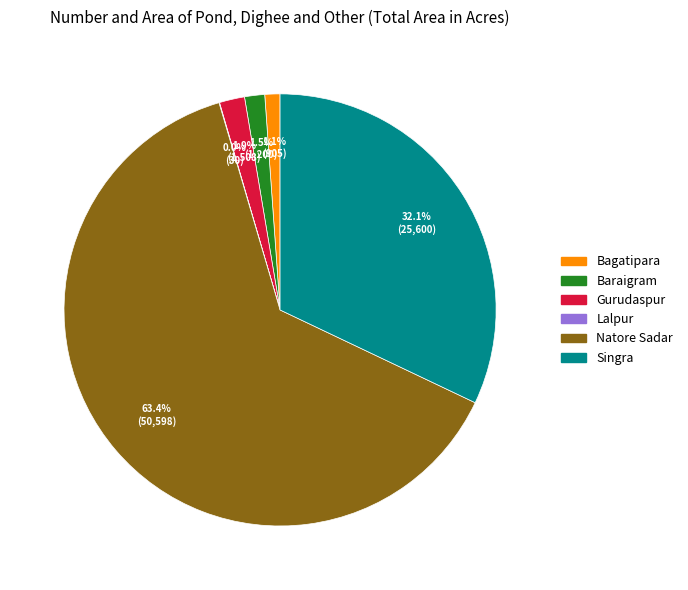

Which has a higher value, Natore Sadar or Baraigram?

Natore Sadar